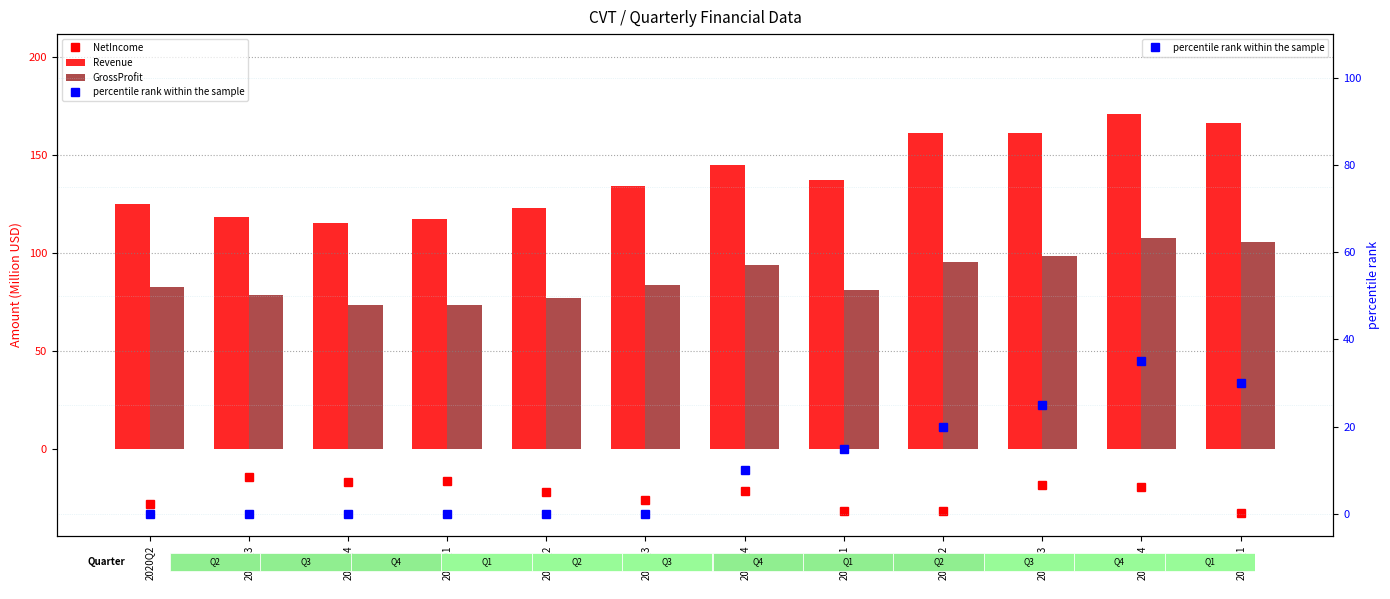

Rank the categories by percentile rank within the sample value from highest to lowest.

2022Q4, 2023Q1, 2022Q3, 2022Q2, 2022Q1, 2021Q4, 2020Q2, 2020Q3, 2020Q4, 2021Q1, 2021Q2, 2021Q3